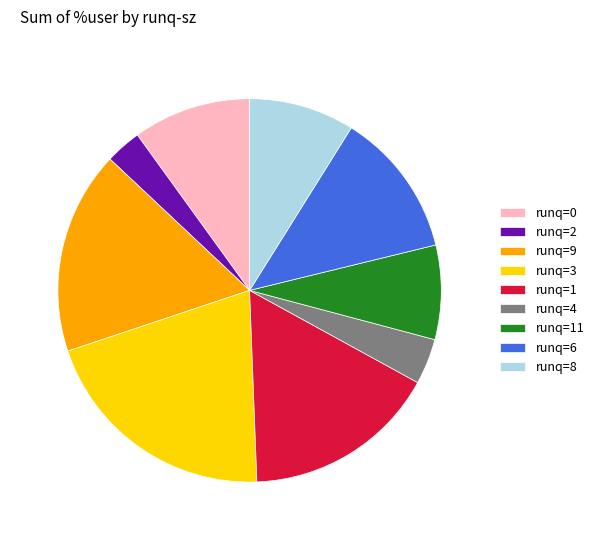

Combined, do runq=9 and runq=4 account for over 50%?

No